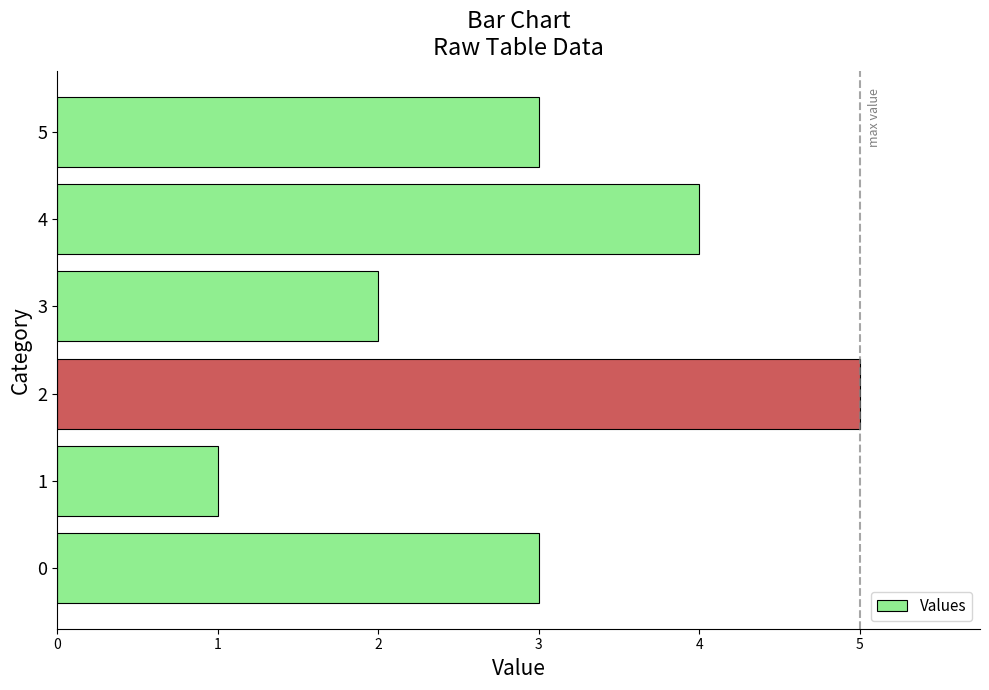

What is the change in value from 1 to 5?

+2